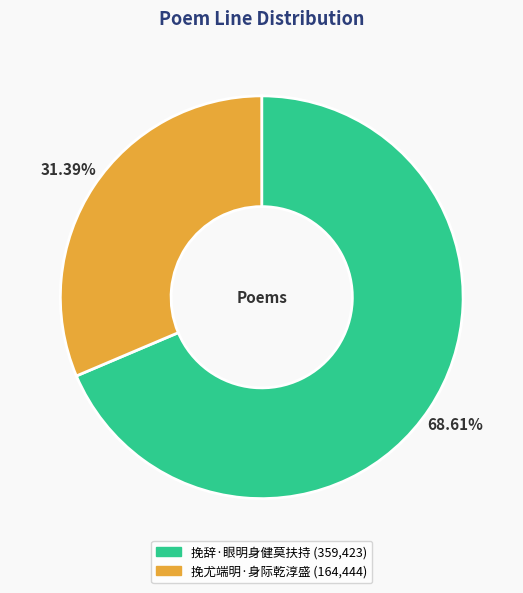

Approximately how many times larger is the value at 挽辞·眼明身健莫扶持 compared to 挽尤端明·身际乾淳盛?

2.2